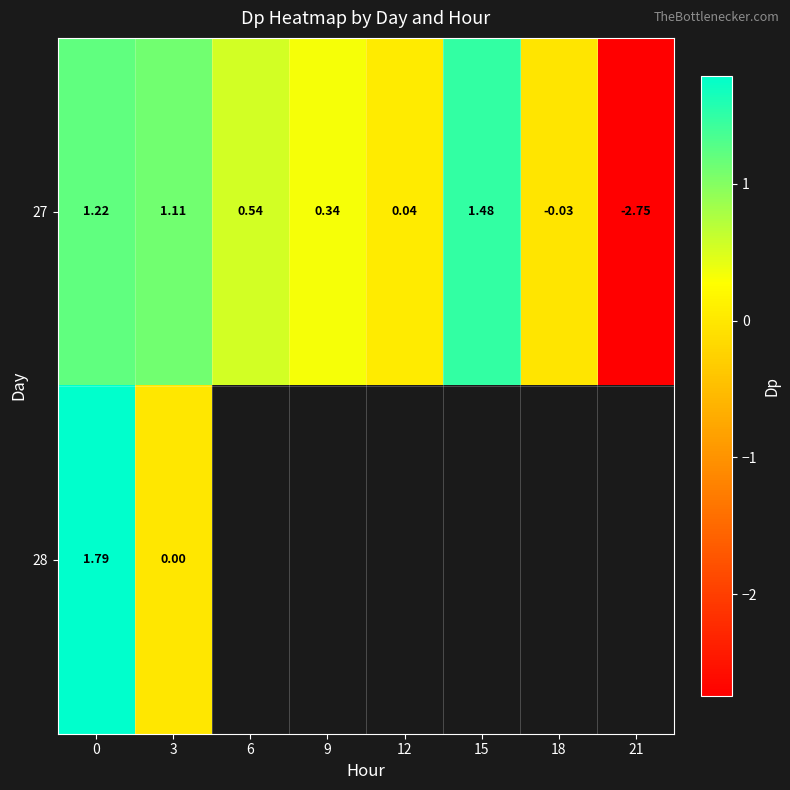

How many categories are shown in the chart?

8